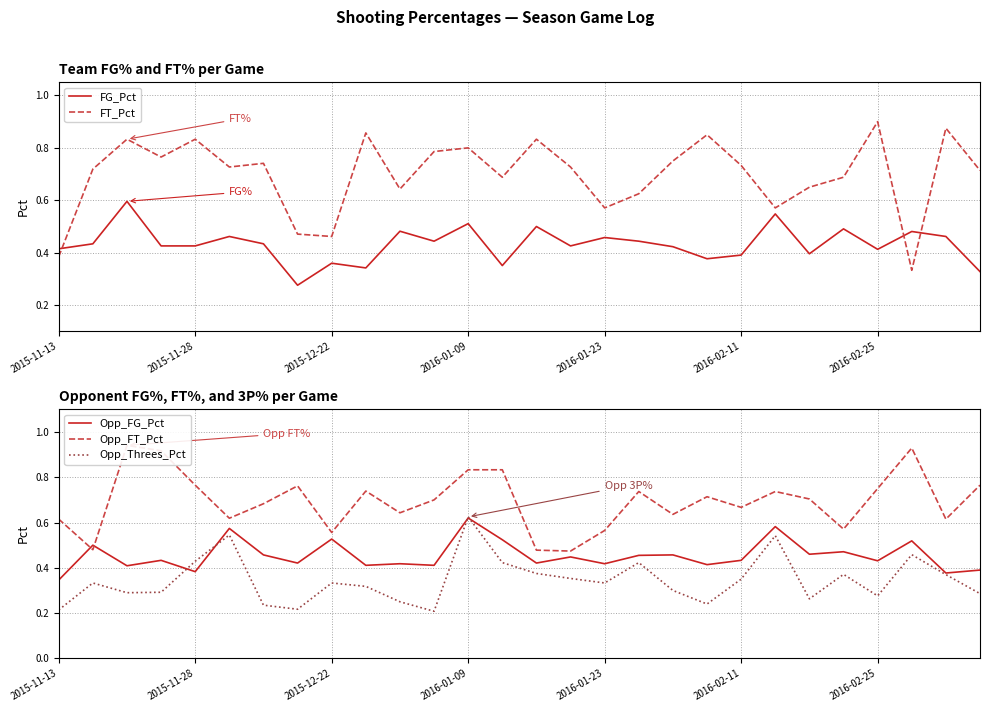

At which label does Opp_Threes_Pct reach its peak?

2016-01-09